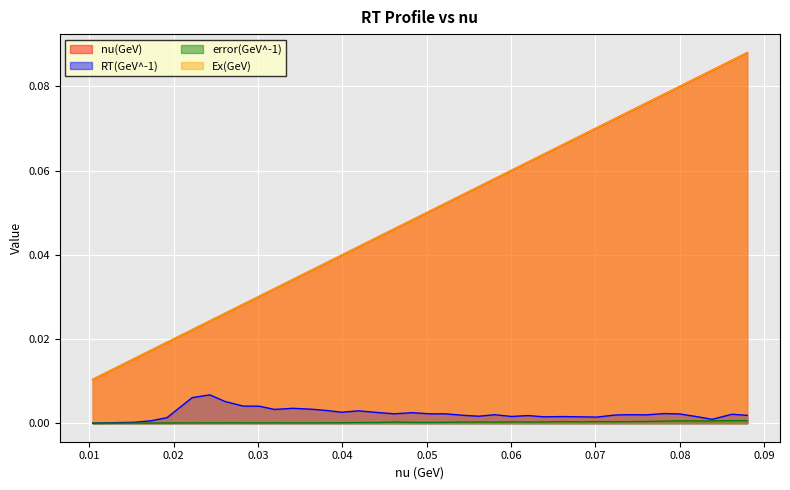

What is the total value across all series at 0.028237500000000002?

0.1